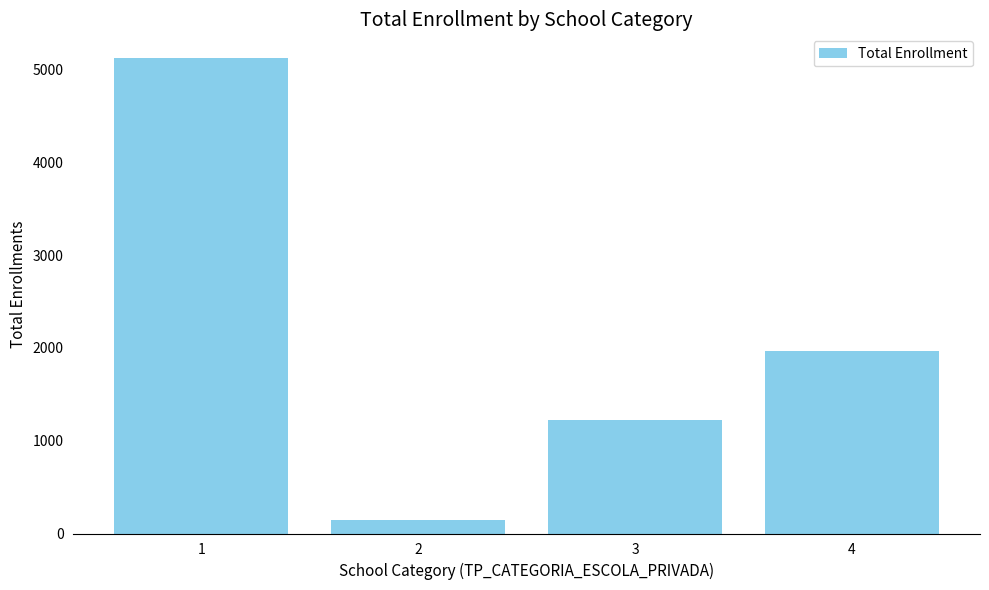

What is the difference between the values at 4 and 3?

748